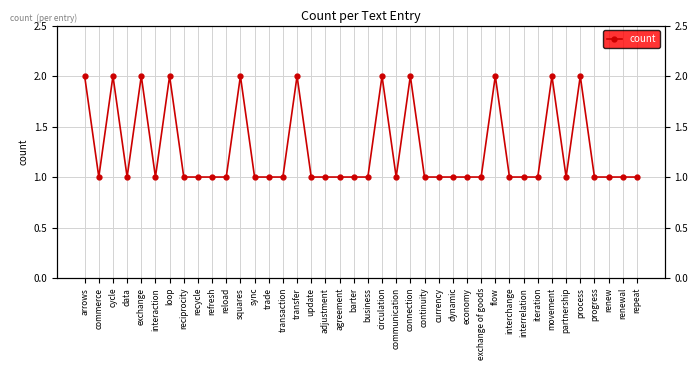

What is the average value?

1